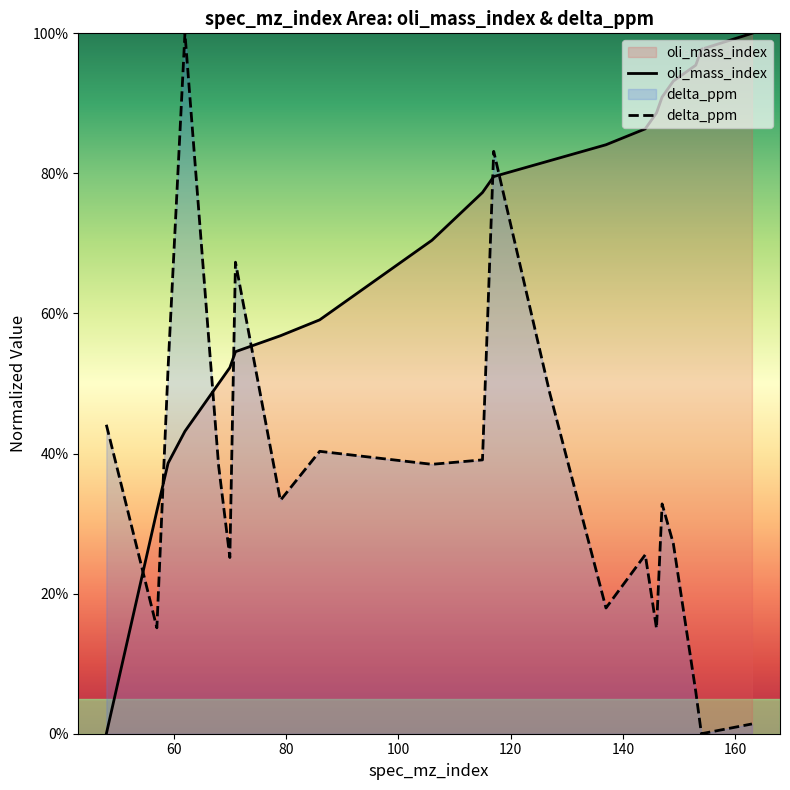

What is the difference between the oli_mass_index values at 71 and 86?

4.5